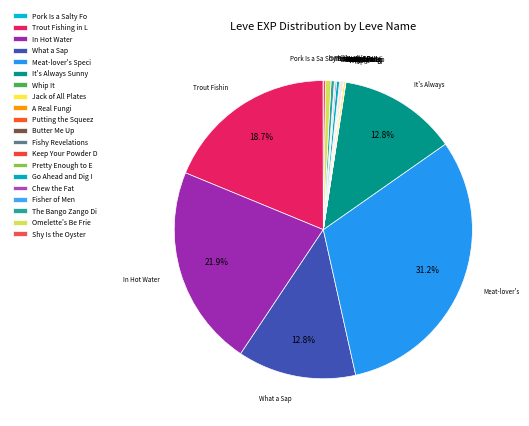

The In Hot Water slice represents 22% of the pie. True or false?

True